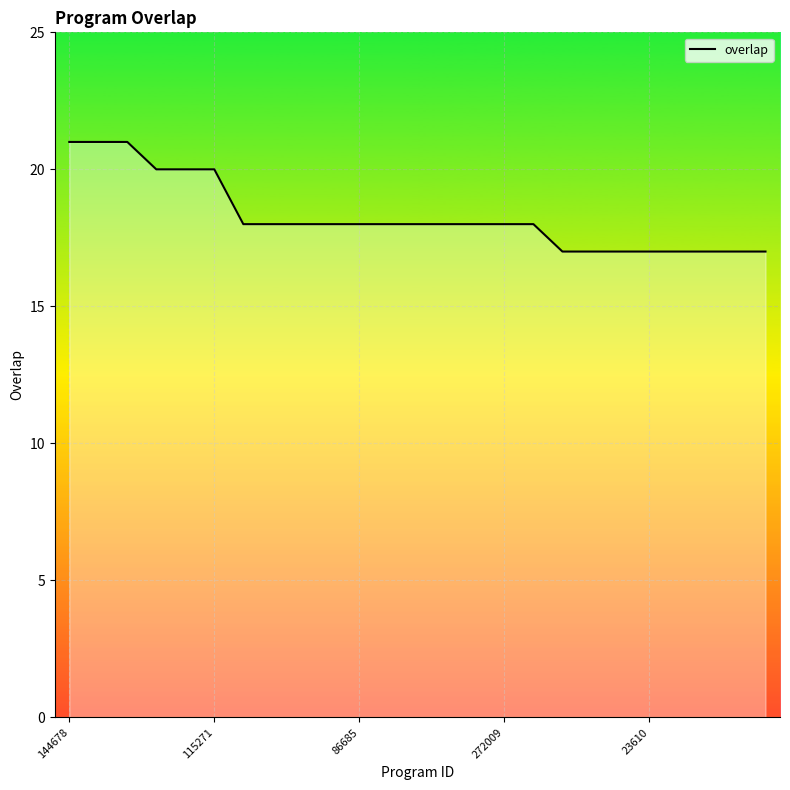

What is the label of the 23rd point from the left?

22